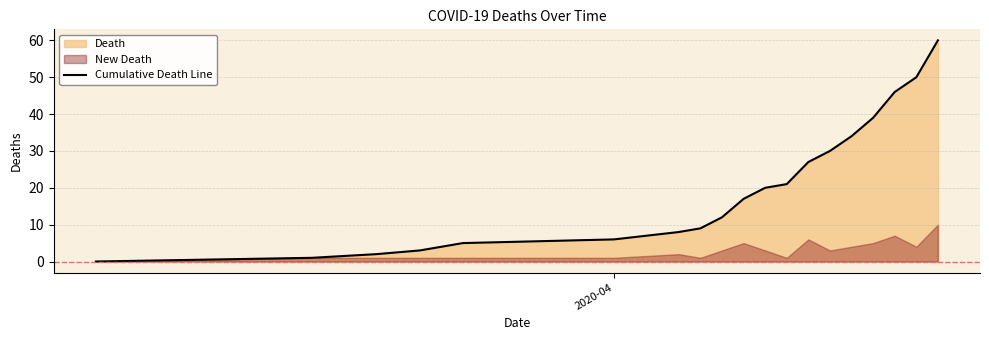

What is the difference between the maximum and minimum values?

60